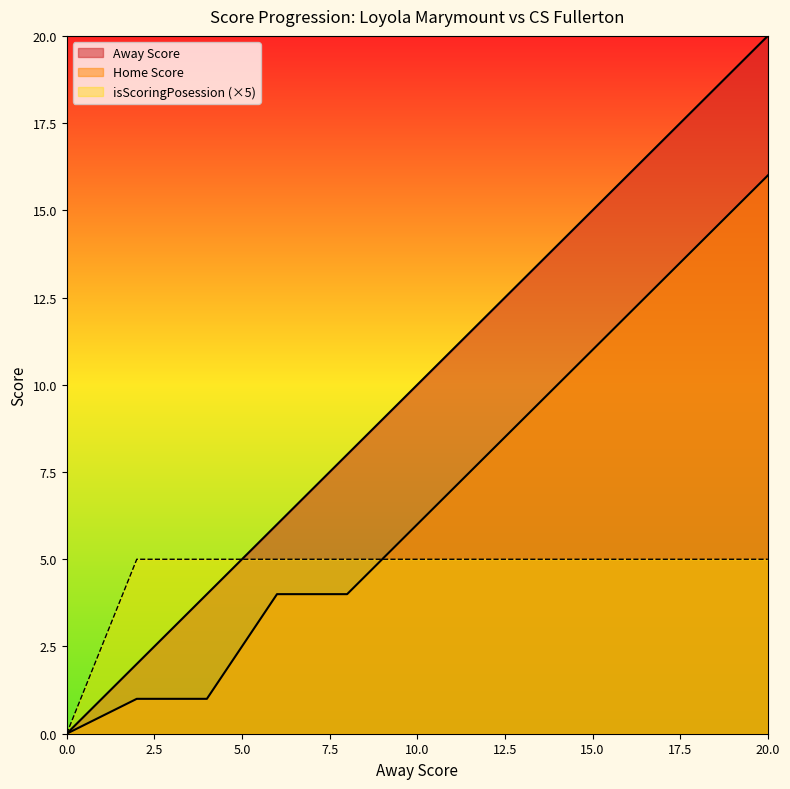

What is the total value across all series at 18?

37